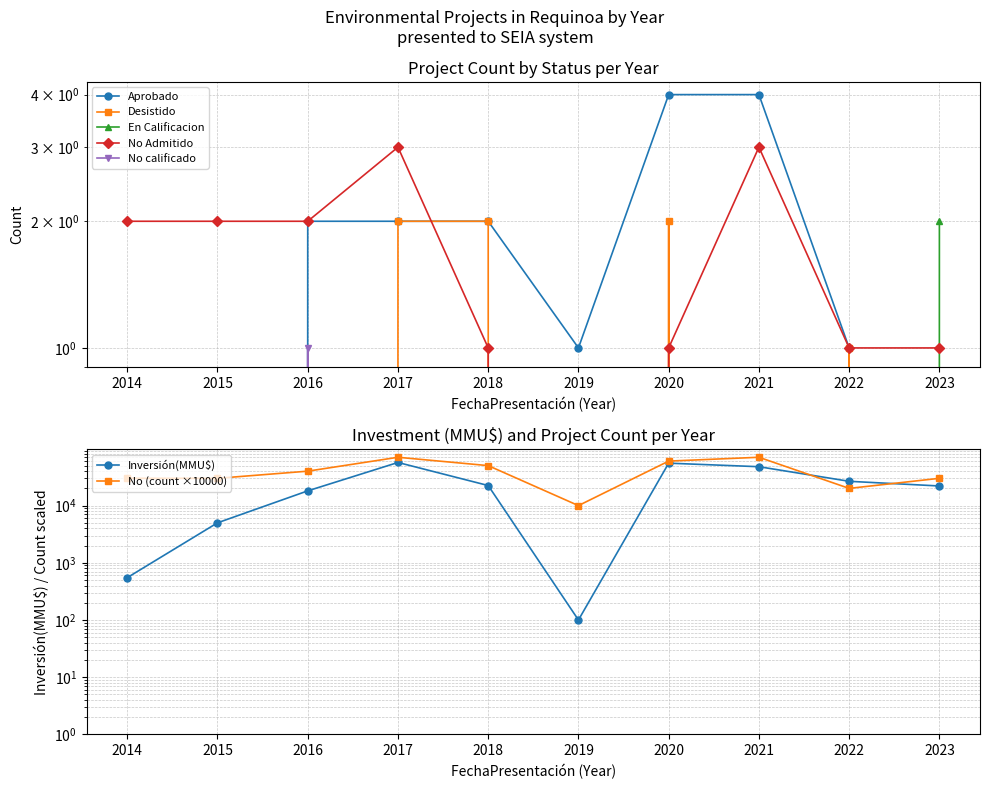

How many points are lower than both their immediate neighbors (excluding endpoints)?

2